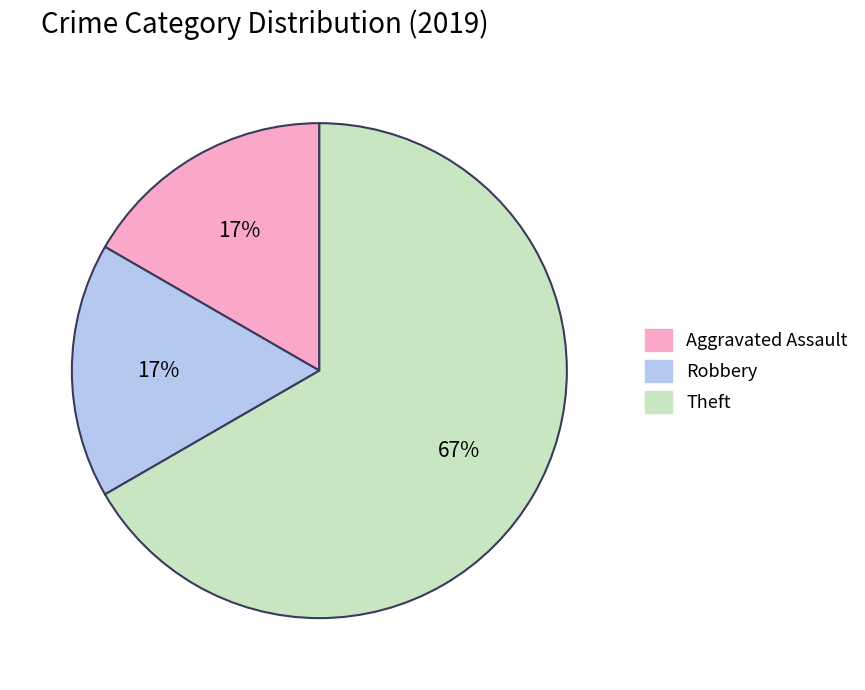

Count the number of slices in the pie.

3